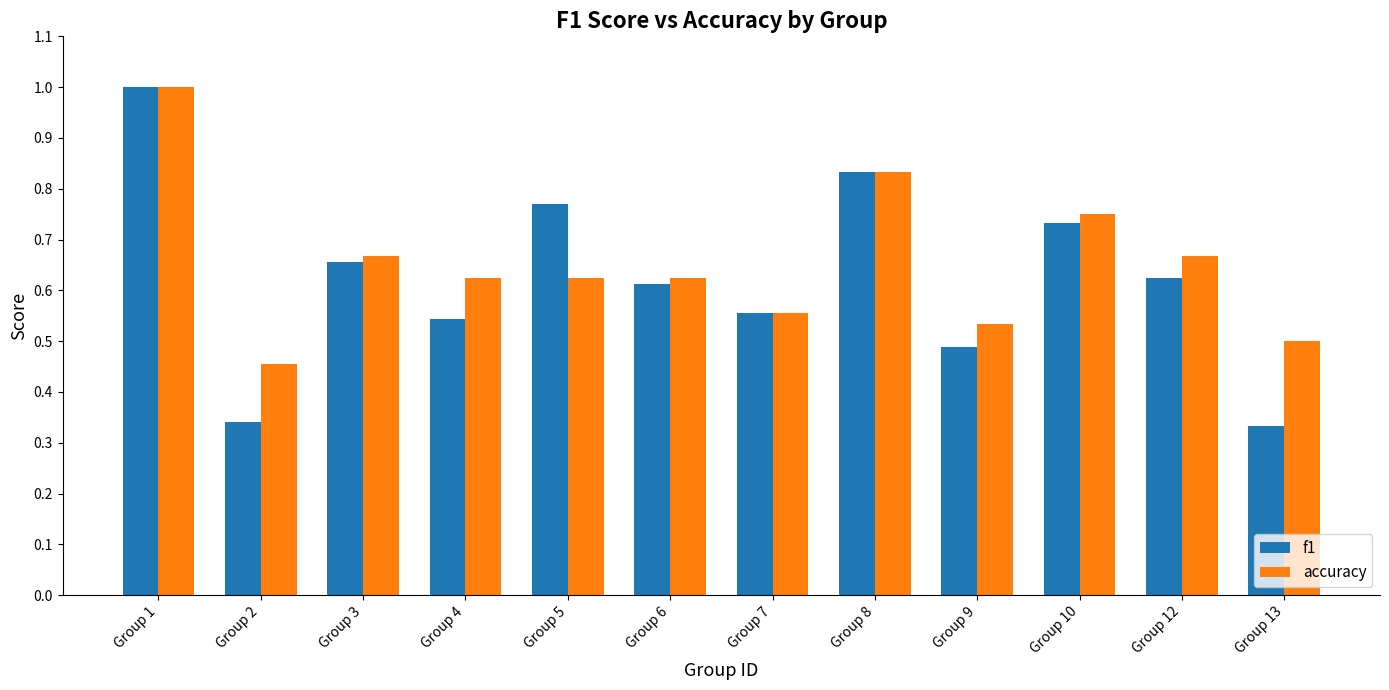

What is the greatest value displayed?

1.0